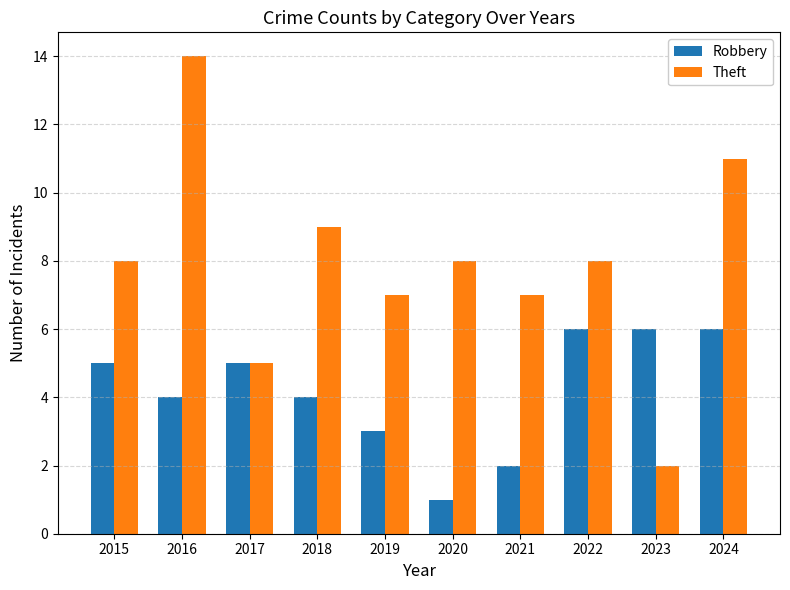

List the series in order of their peak value, lowest first.

Robbery, Theft